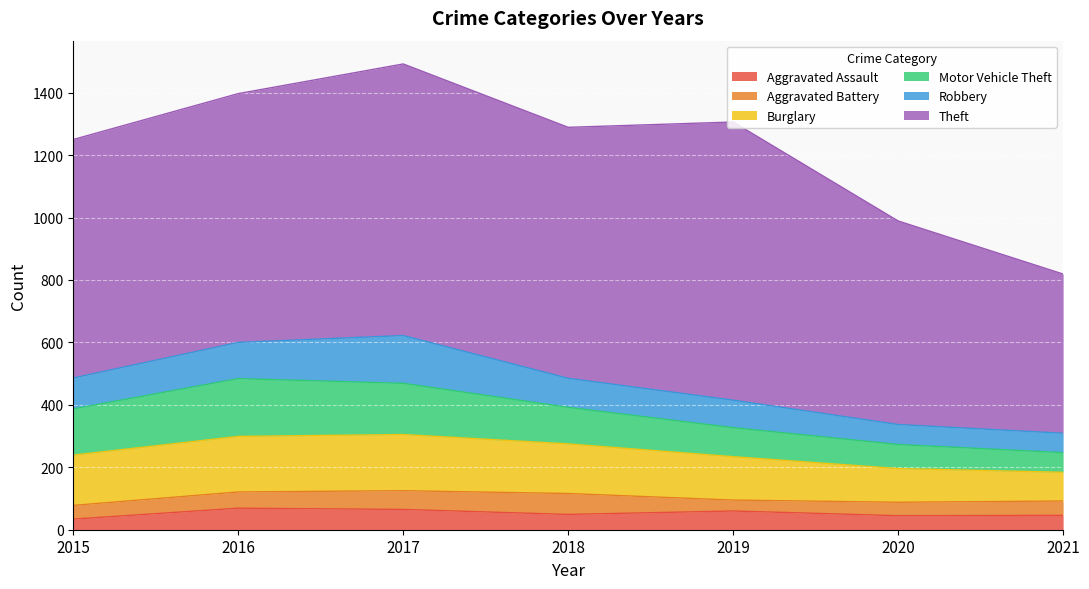

List the labels in order of Aggravated Assault value, largest first.

2016, 2017, 2019, 2018, 2021, 2020, 2015